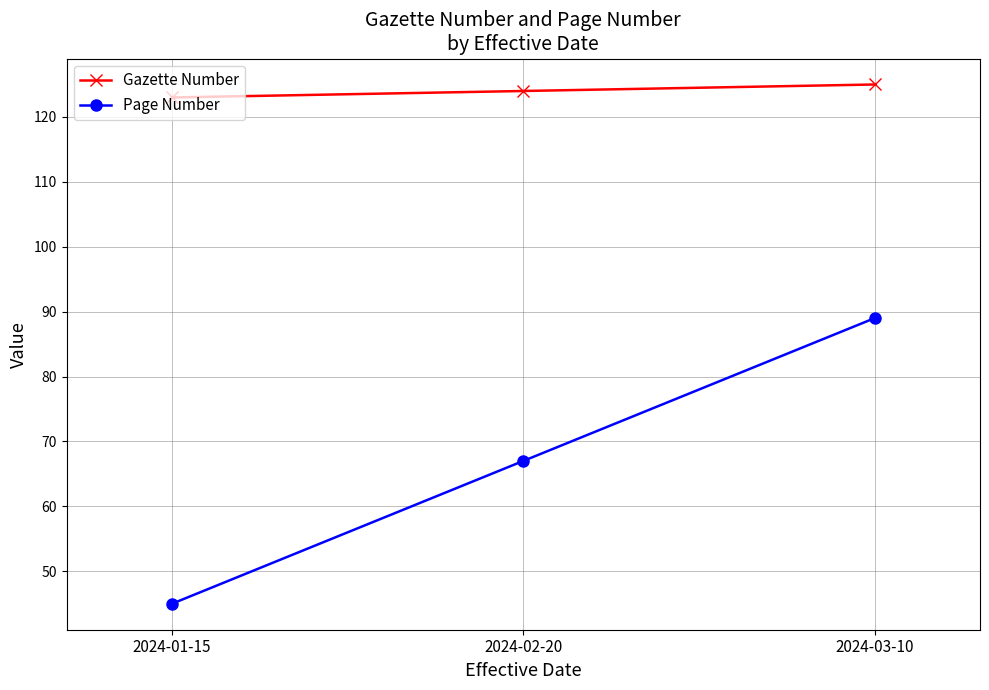

Where is Page Number nearest to the value 67?

2024-02-20